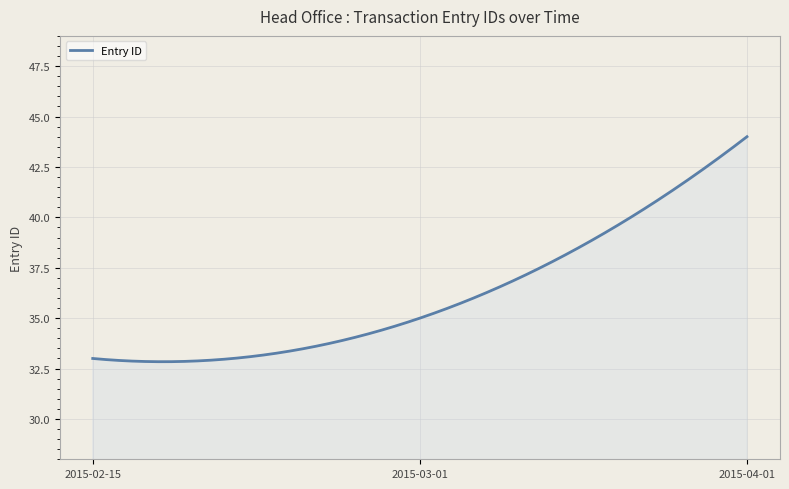

What is the difference between the maximum and minimum values?

11.2